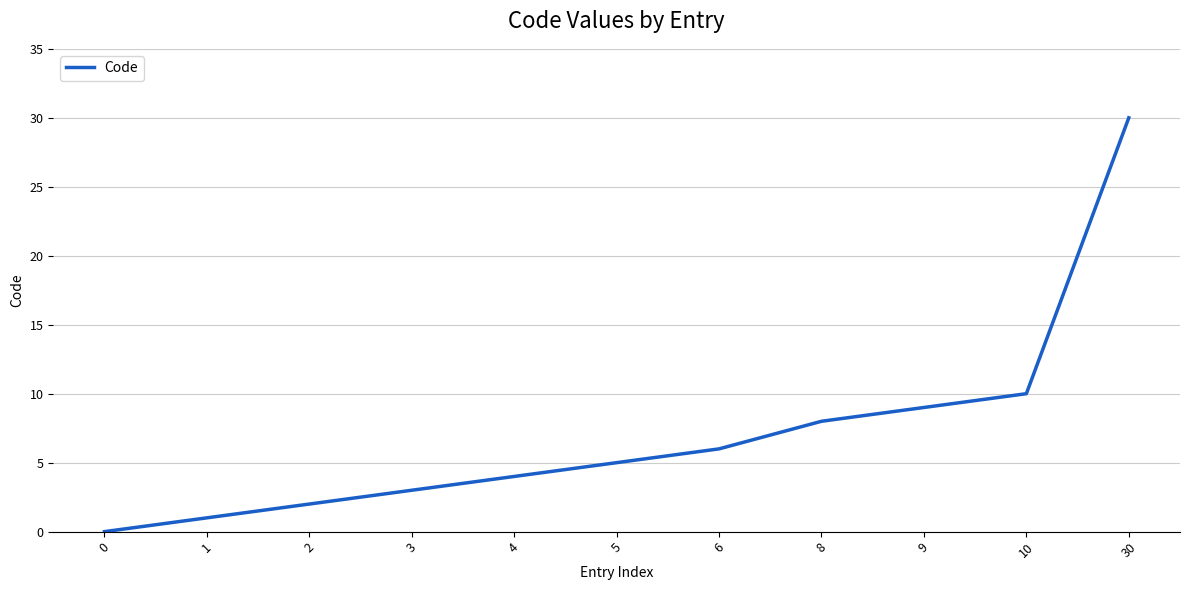

Rank the categories by value from lowest to highest.

0, 1, 2, 3, 4, 5, 6, 8, 9, 10, 30